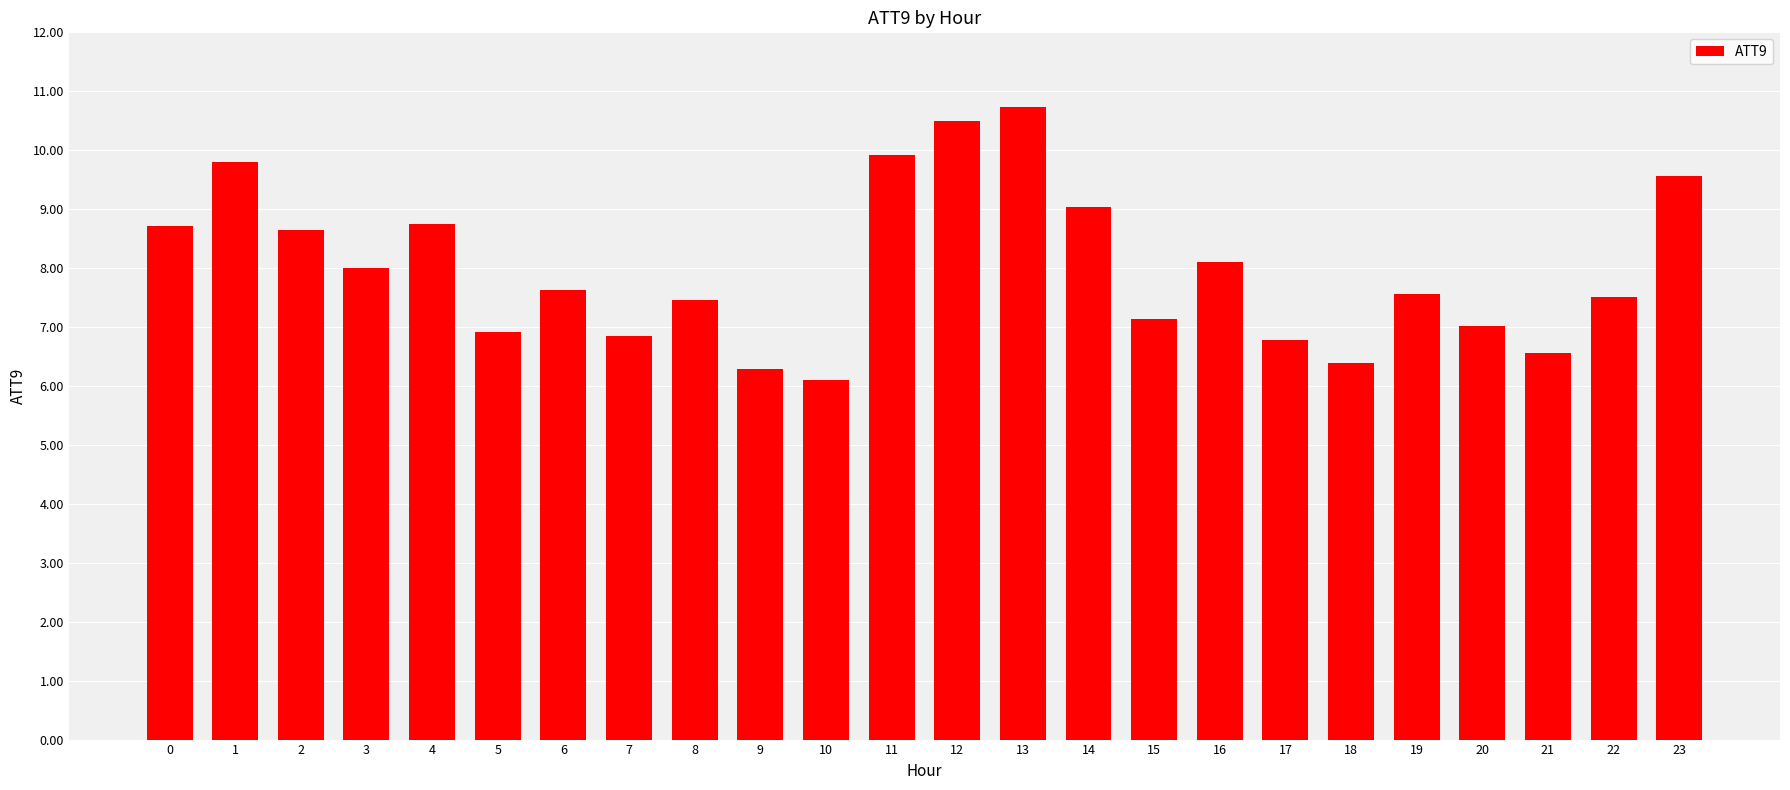

Read the value at 11.

9.9